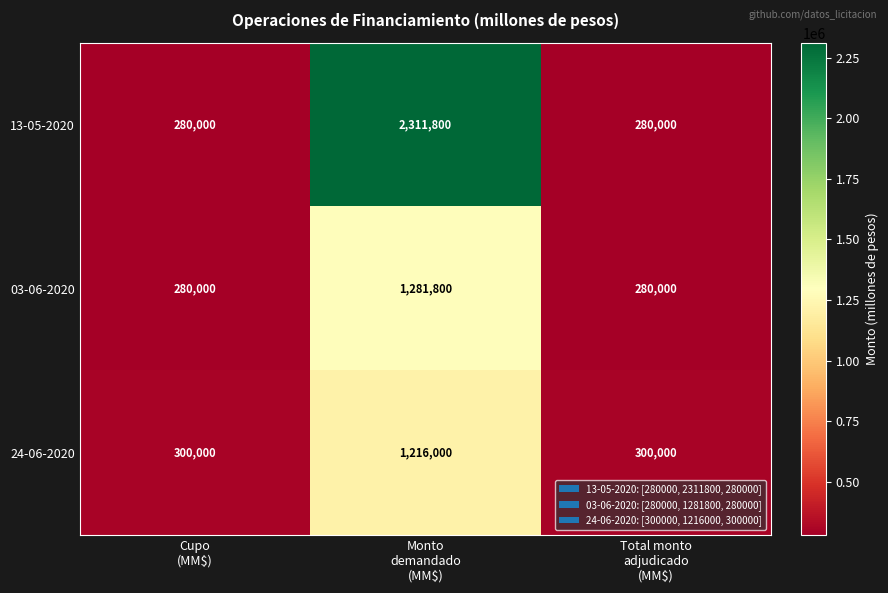

List the series in order of their peak value, lowest first.

24-06-2020, 03-06-2020, 13-05-2020